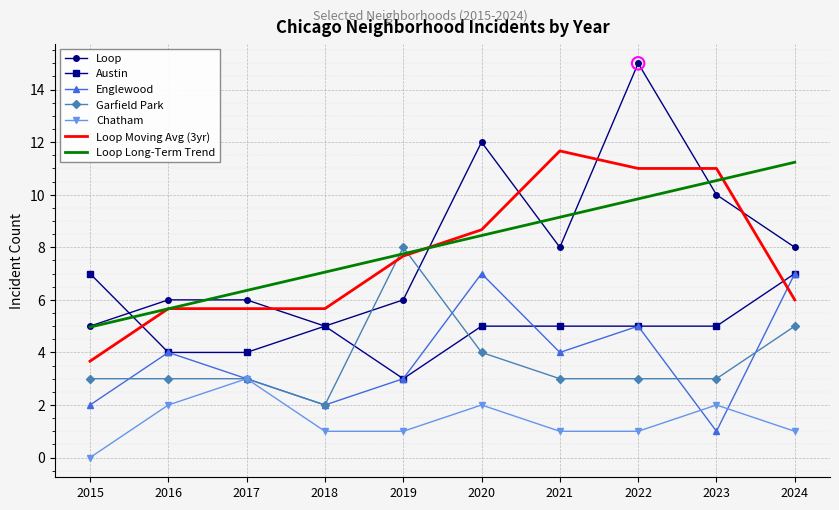

What is the total value across all series at 2021?

41.8